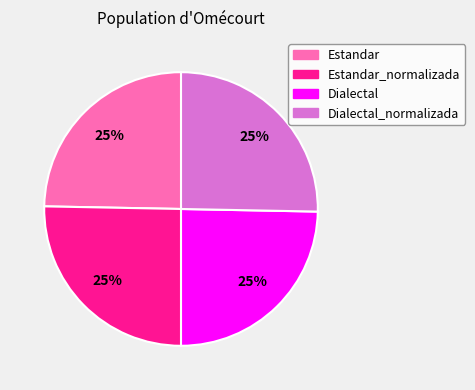

Does Estandar_normalizada account for over 50% of the chart?

No